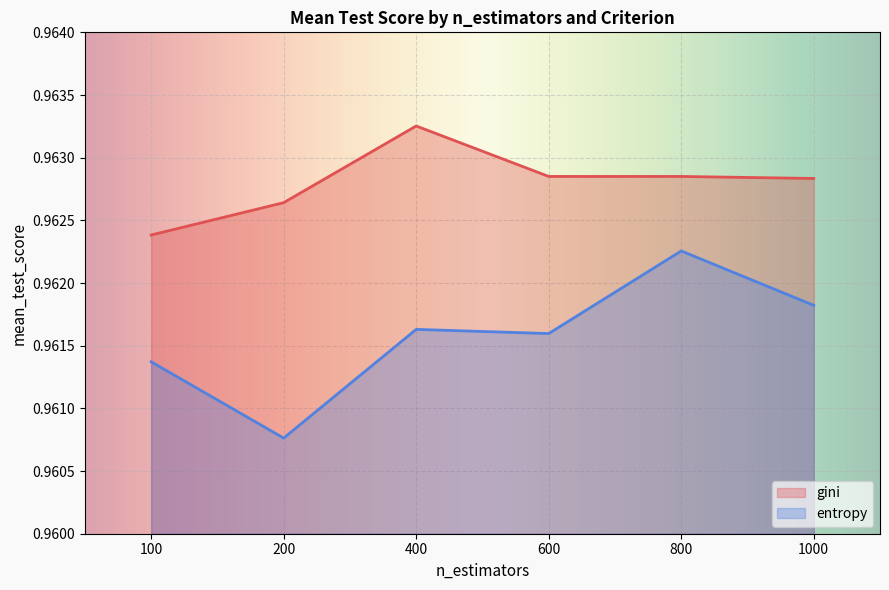

The value of gini at 100 is 0.4. True or false?

False